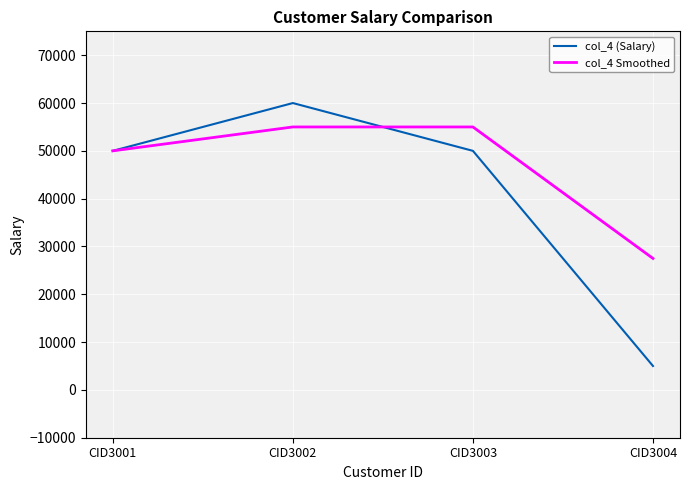

Is it true that col_4 Smoothed equals 11170 at CID3003?

False